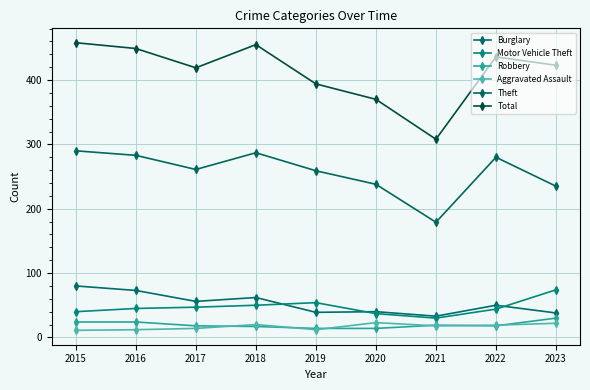

Is it true that Theft equals 108 at 2023?

False